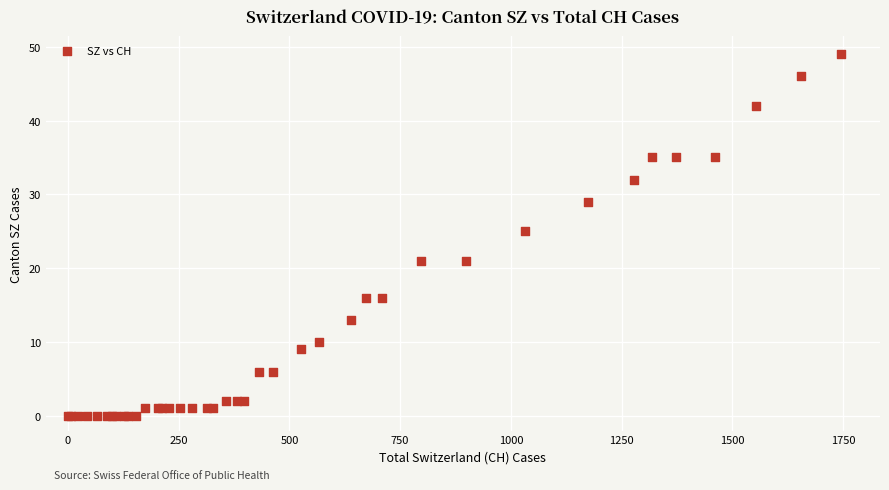

What Y value in the scatter plot is closest to 24?

25